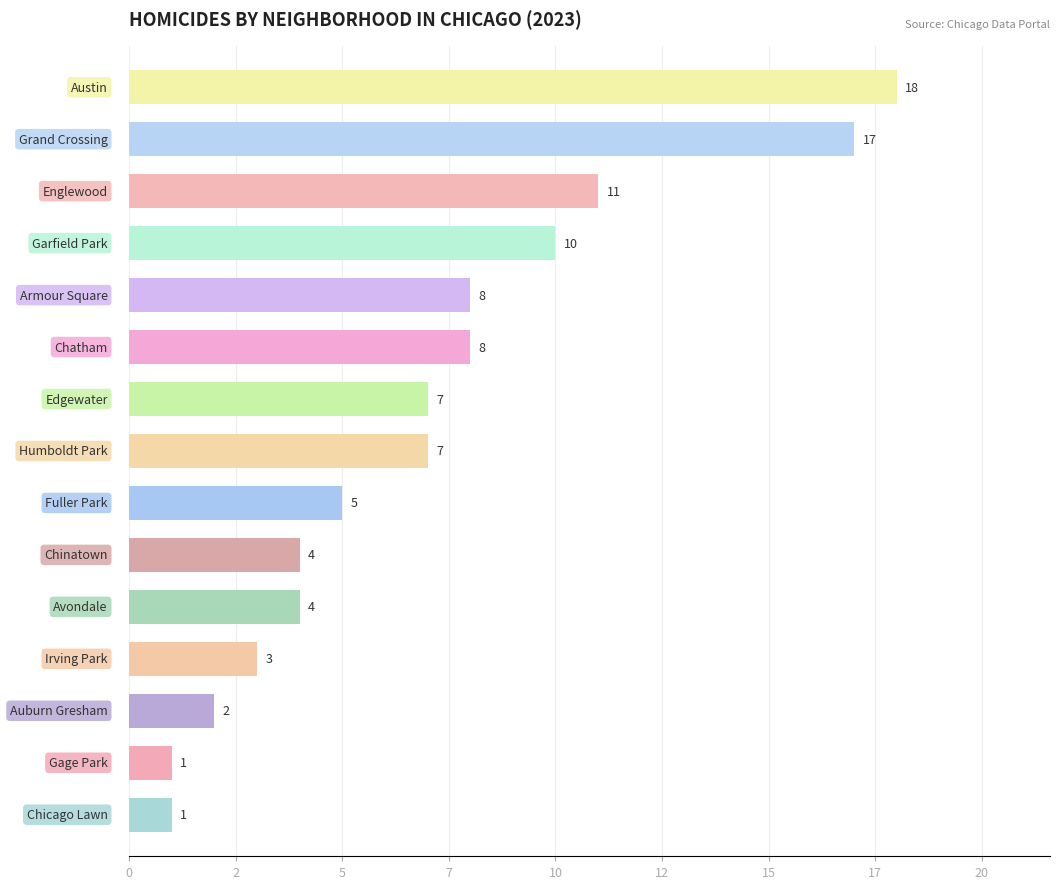

Does the chart contain any negative values?

No